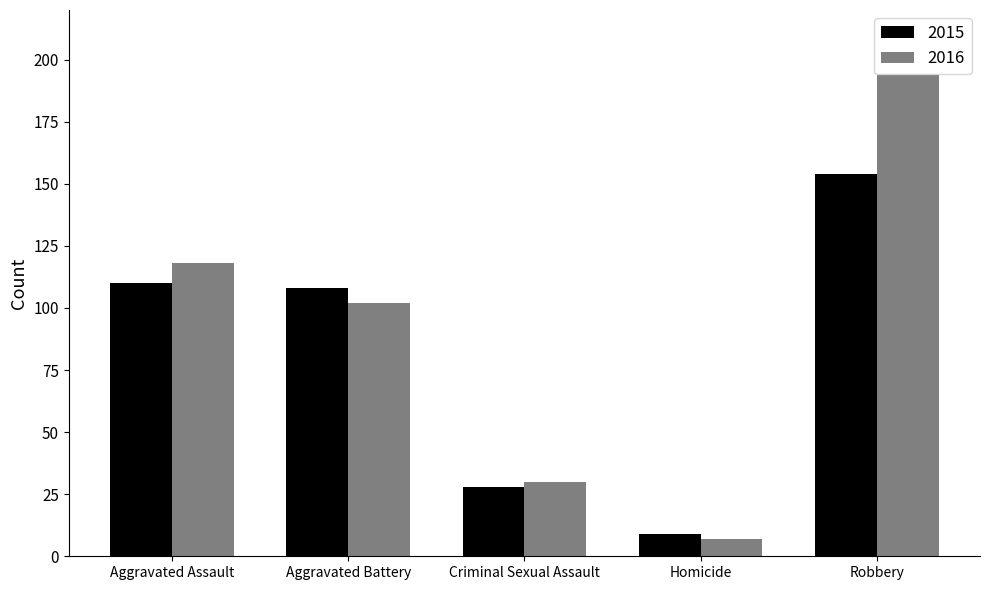

What is the difference between the highest and lowest values at Aggravated Battery?

6